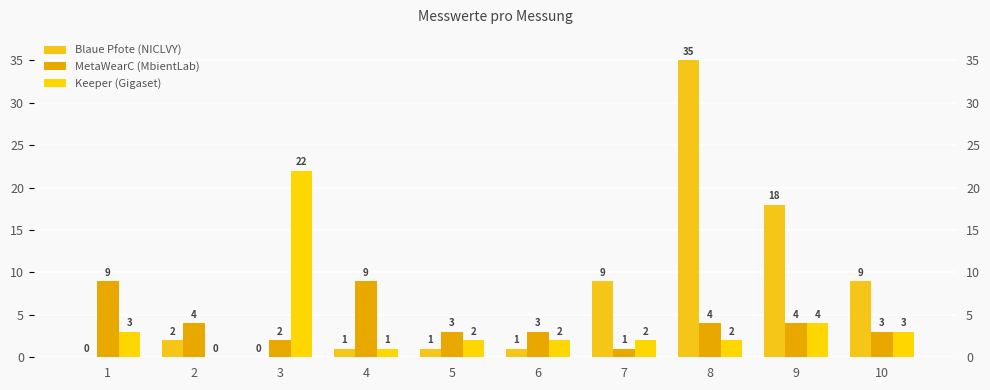

True or false: Keeper (Gigaset) has a value of 3 at 10.

True